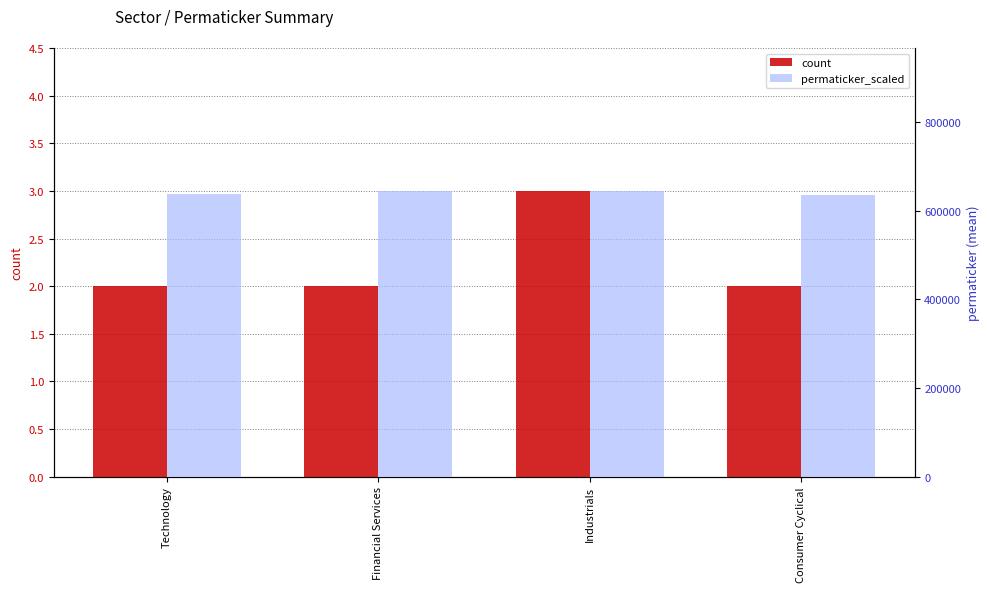

At which label is count closest to 2?

Technology